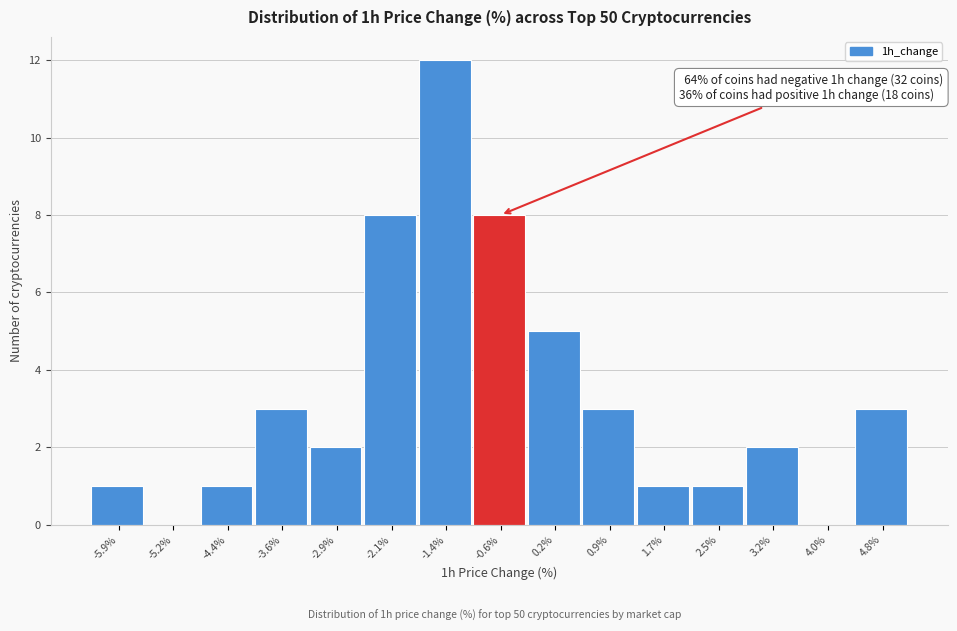

Reading left to right, list all the values displayed in this chart.

-5.9%=1	-5.2%=0	-4.4%=1	-3.6%=3	-2.9%=2	-2.1%=8	-1.4%=12	-0.6%=8	0.2%=5	0.9%=3	1.7%=1	2.5%=1	3.2%=2	4.0%=0	4.8%=3